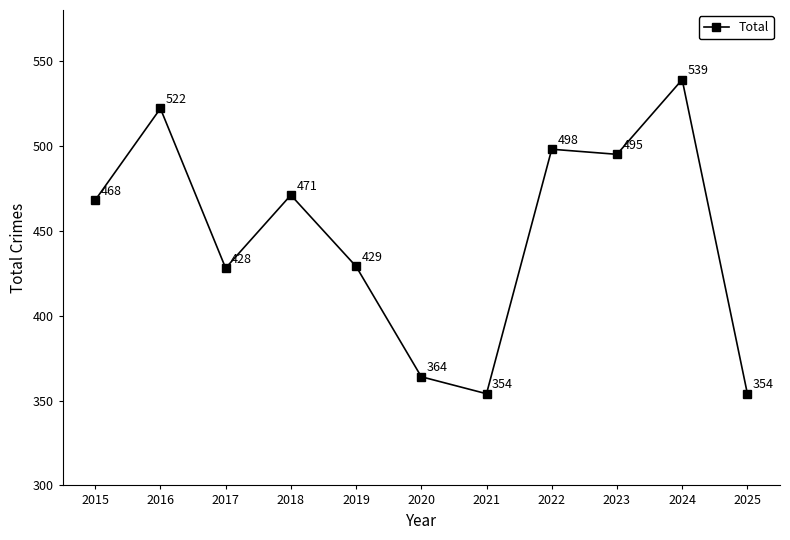

What is the average value?

447